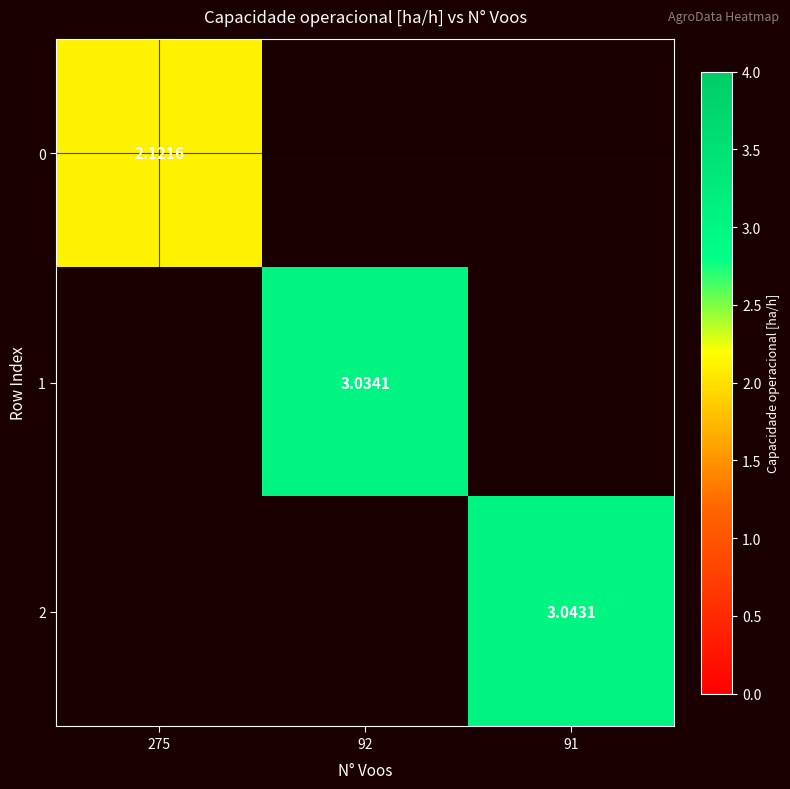

Rank the categories by 1 value from lowest to highest.

275, 92, 91